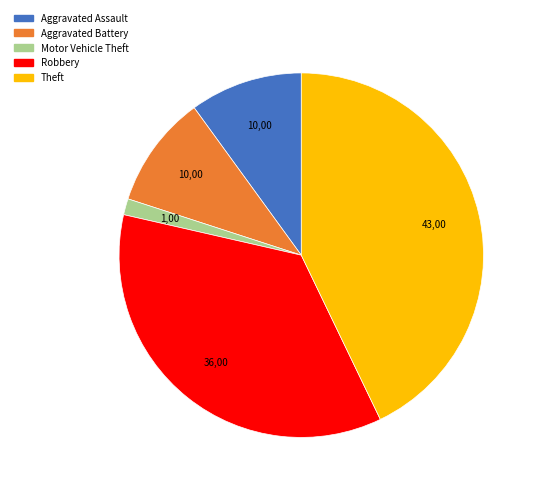

Does any single category account for the majority?

No